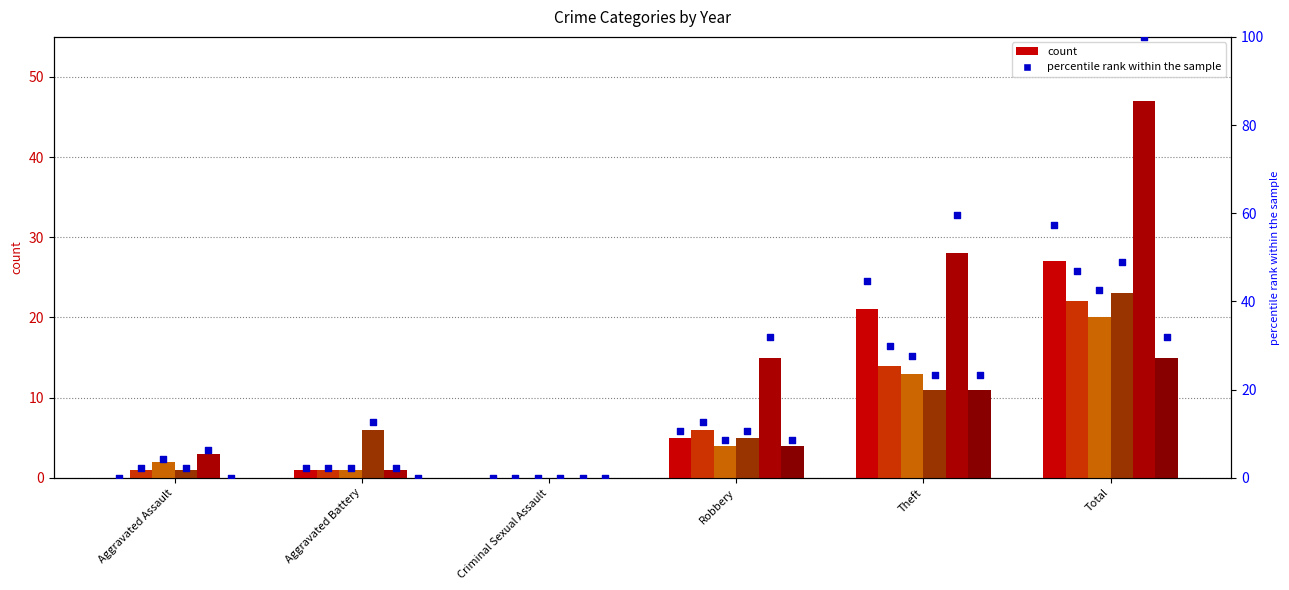

Is the value of pct 2016 at Aggravated Battery greater than the value of pct 2018 at Aggravated Battery?

No